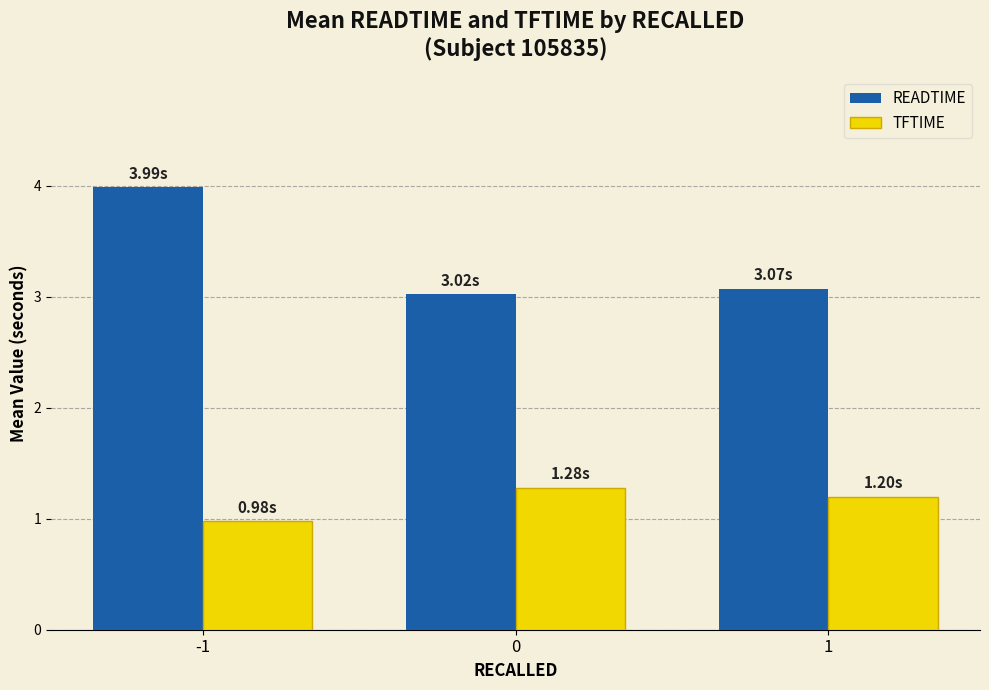

What is the sum of the READTIME values at 0 and -1?

7.0